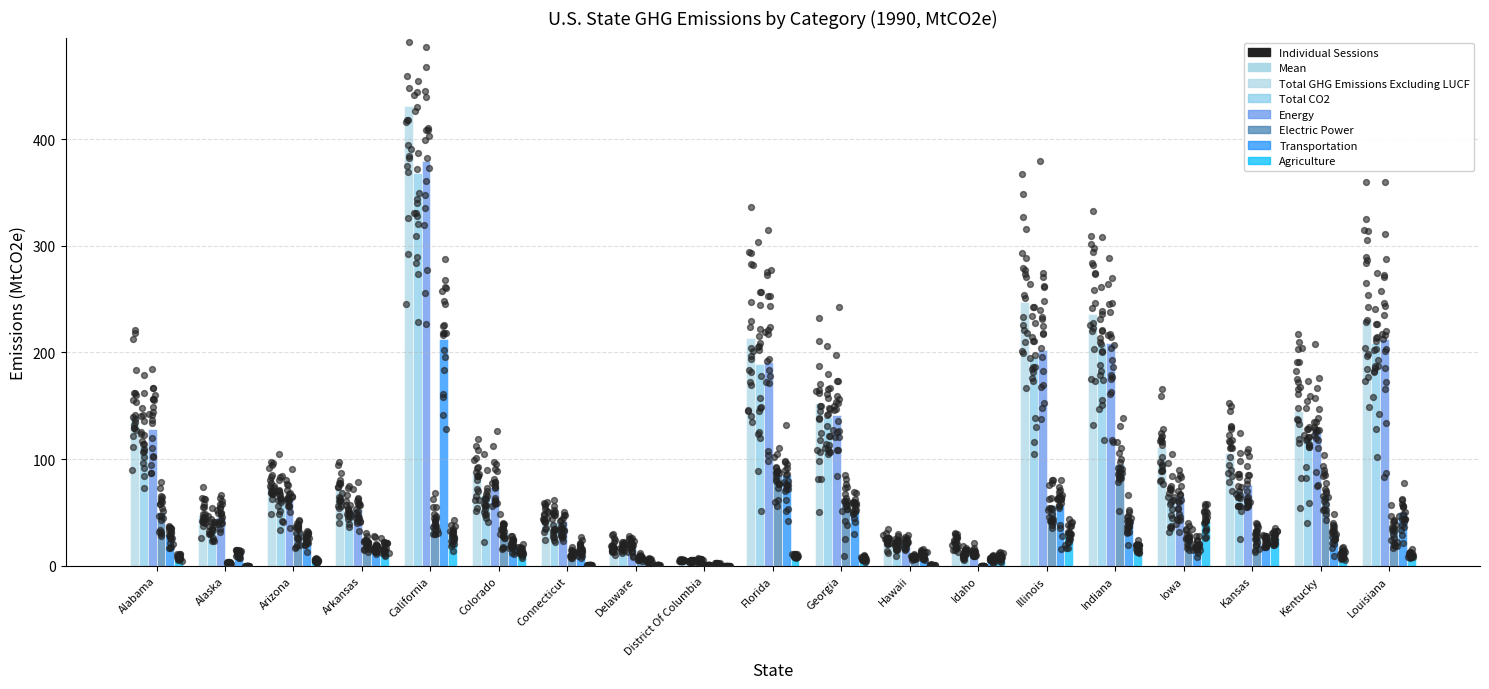

Which series has the widest spread of Y values?

Total GHG Emissions Excluding LUCF